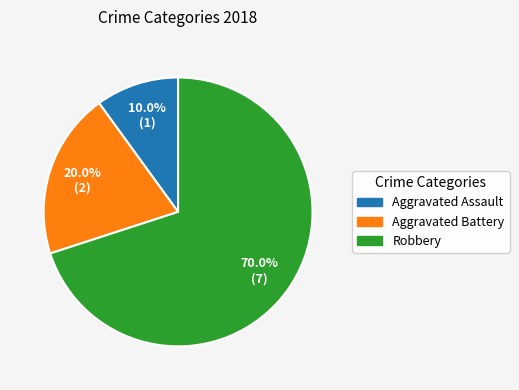

Rank the categories by value from highest to lowest.

Robbery, Aggravated Battery, Aggravated Assault